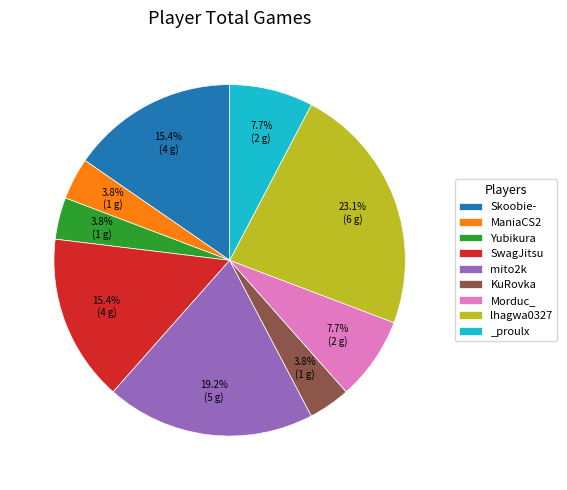

To the nearest percent, what portion does mito2k represent?

19%